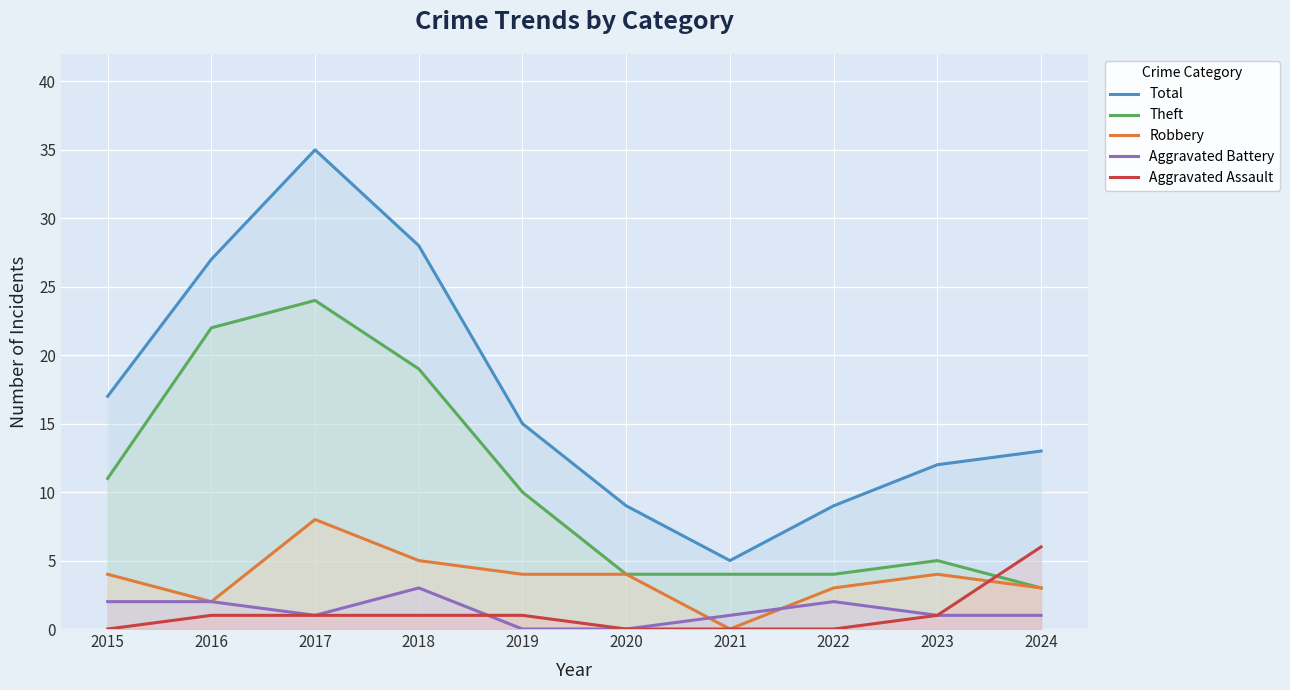

At which label does Theft reach its peak?

2017